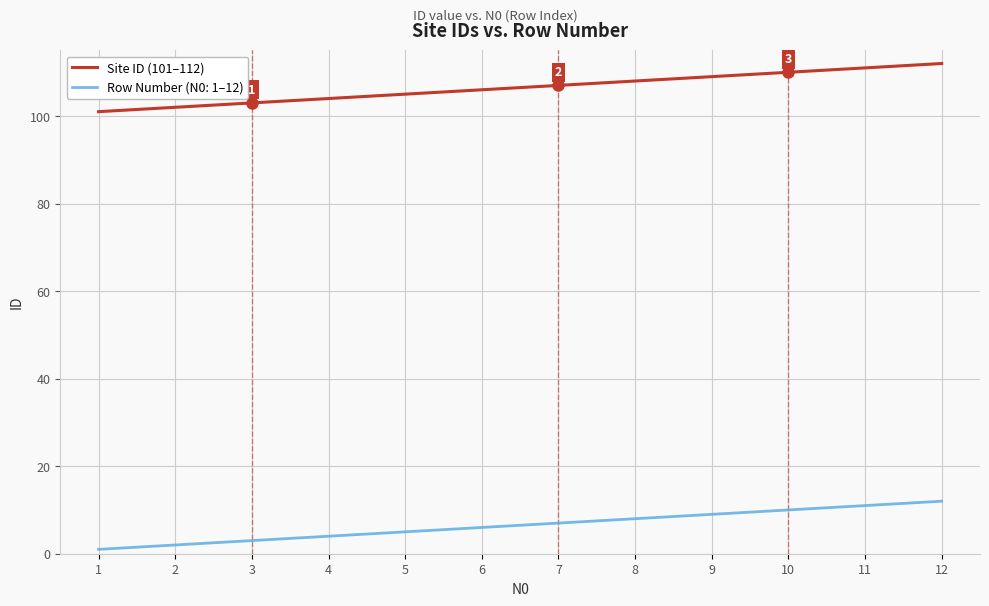

Count the number of categories in the chart.

12